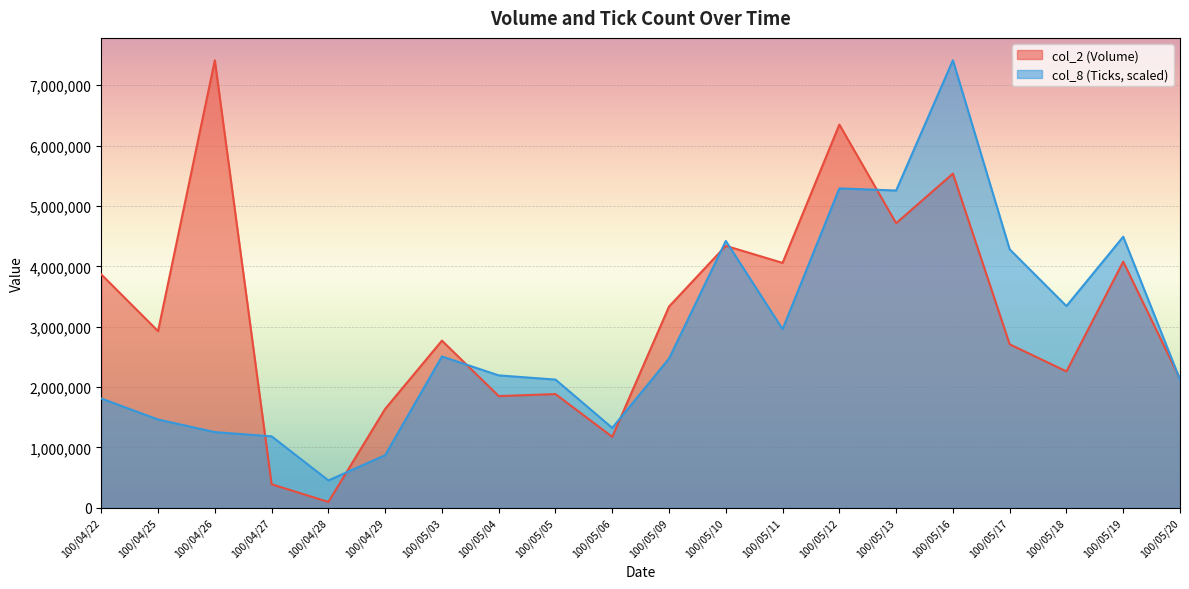

At which category does col_2 reach its first local valley?

100/04/25